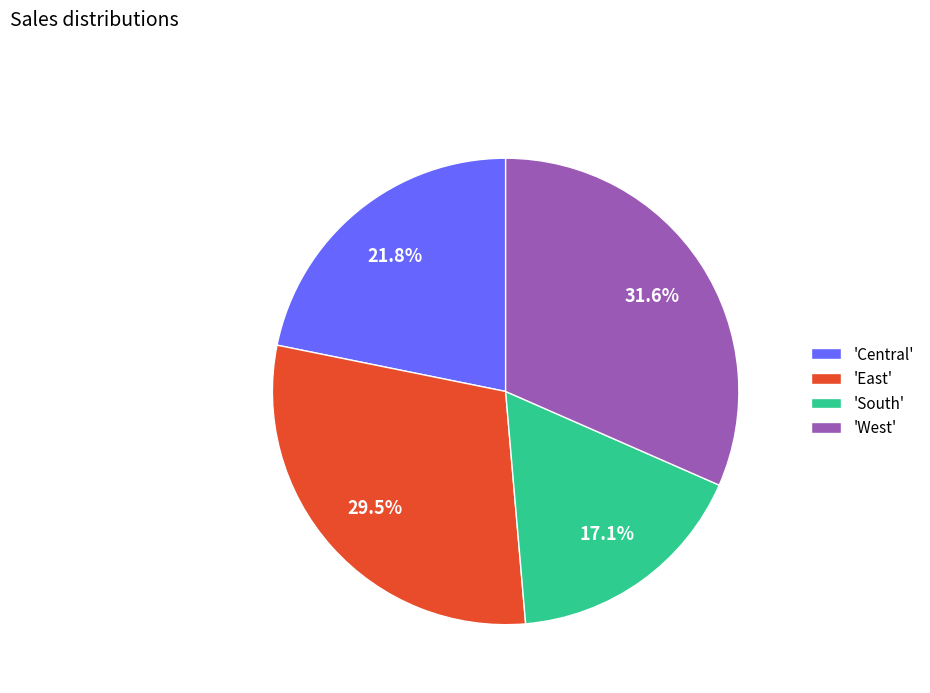

Count the number of slices in the pie.

4